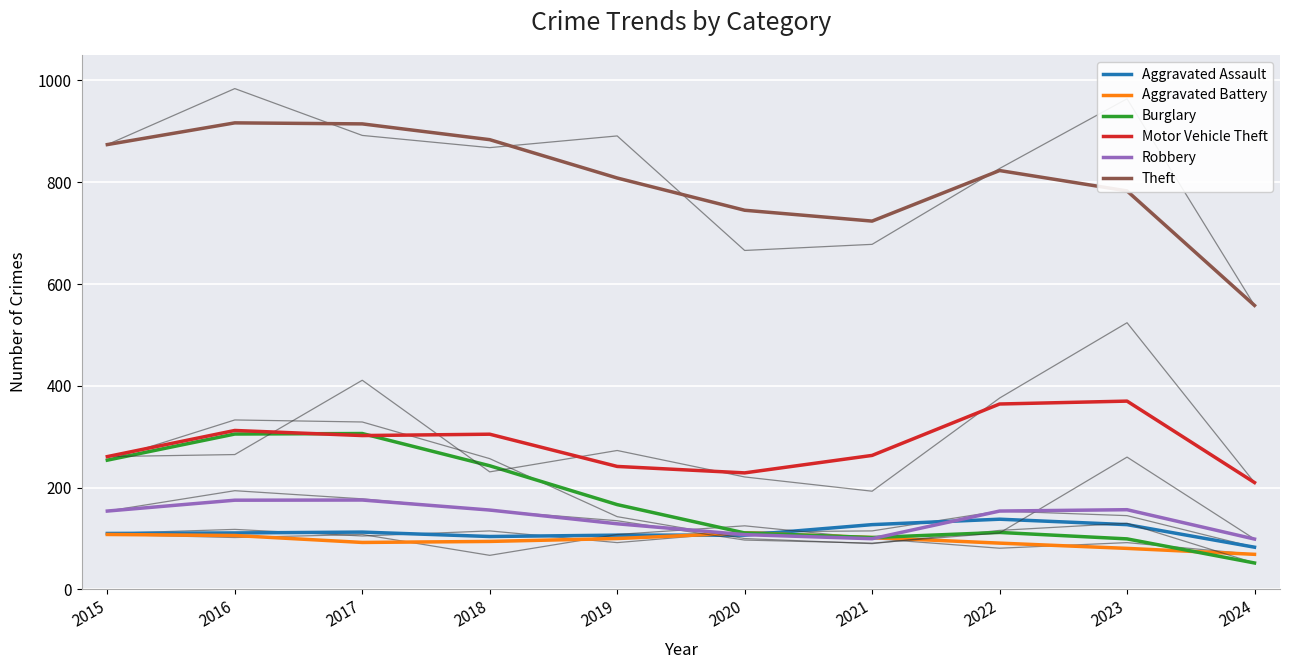

At which category does Theft reach its first local valley?

2021